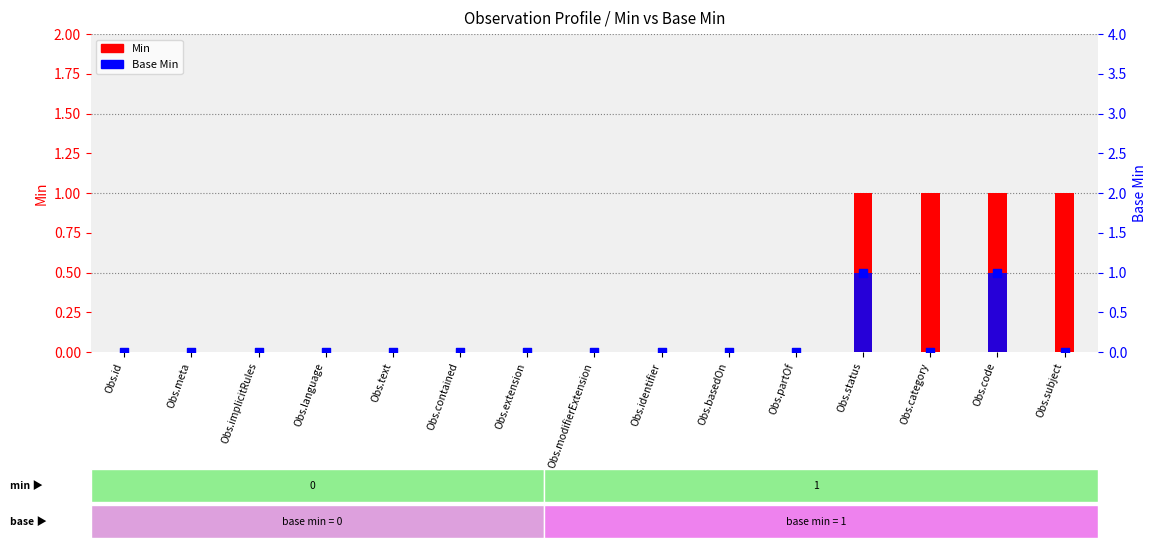

Which series contains the highest Y value?

Min